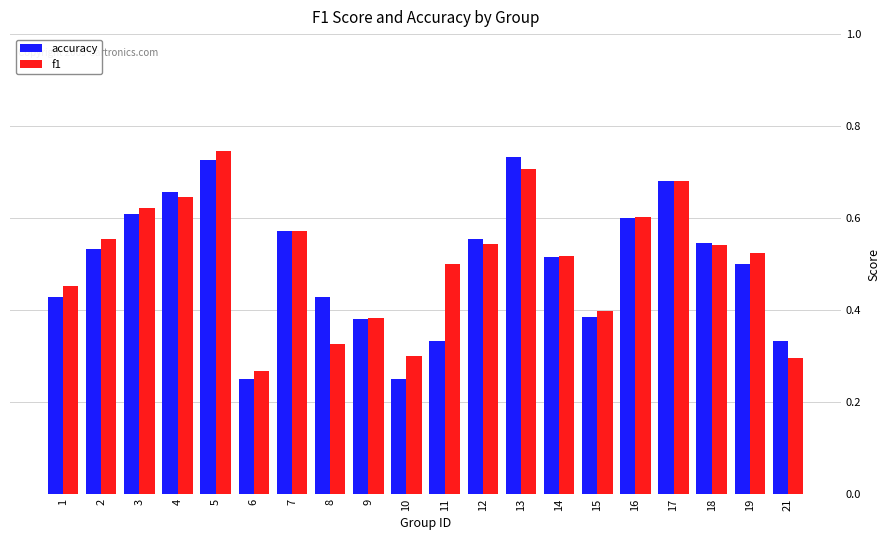

Which series changed the most between 2 and 3?

accuracy